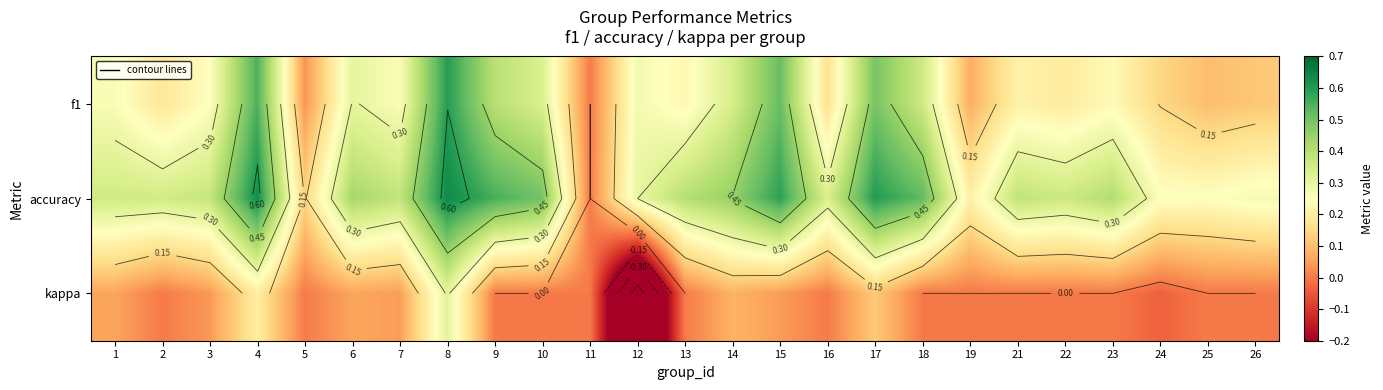

What is the average value of the accuracy series?

0.4